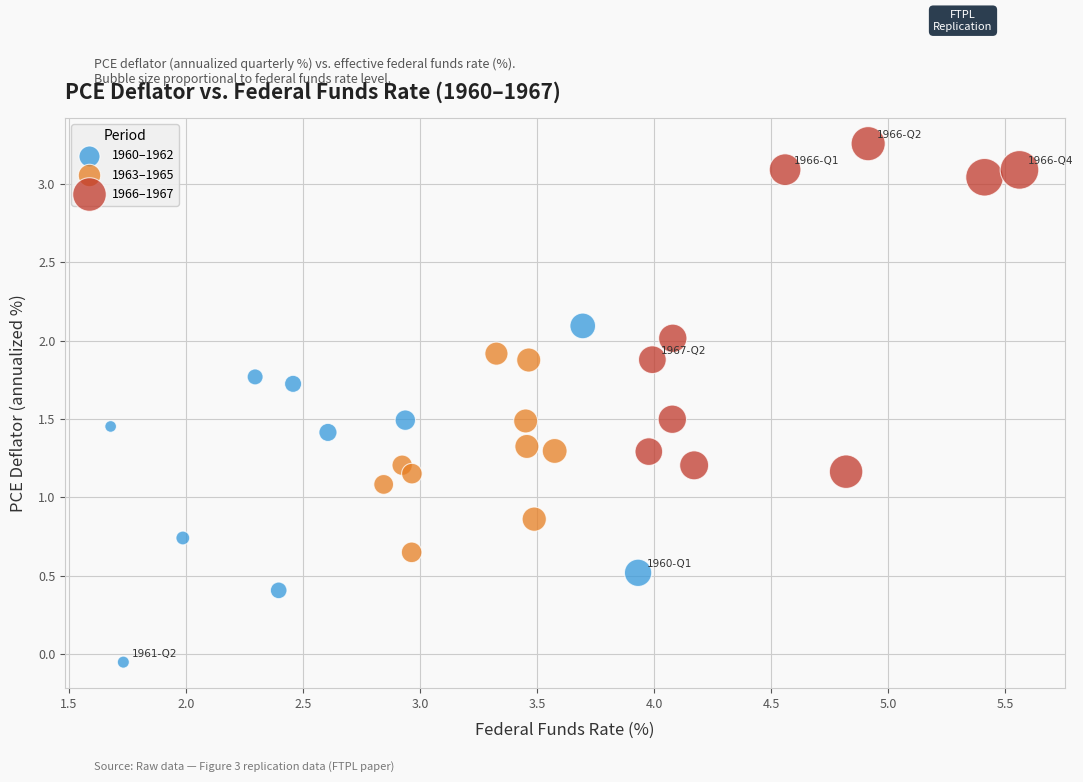

Which series reaches the minimum Y coordinate?

1960–1962